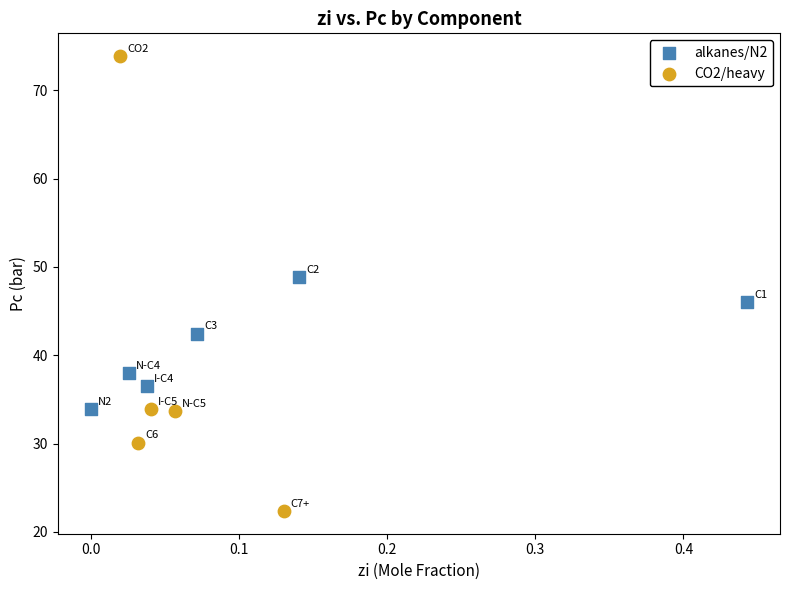

Which series reaches the maximum Y coordinate?

CO2/heavy